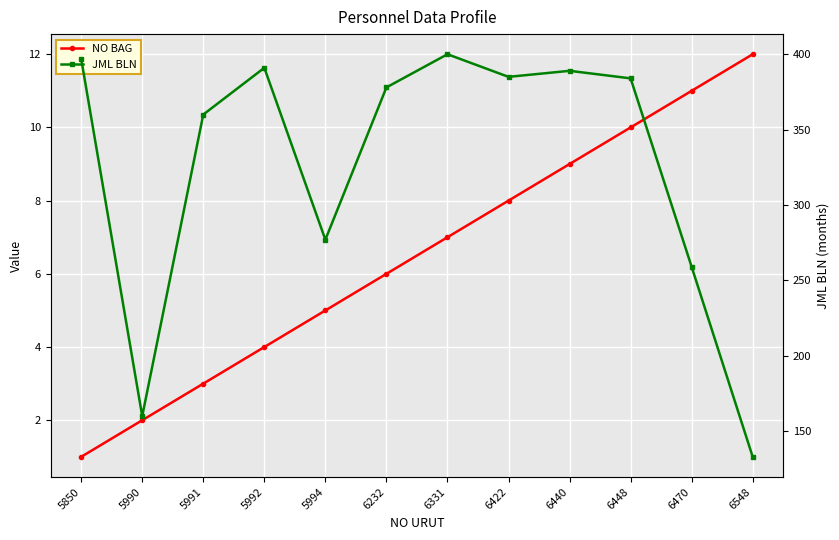

Which series has the largest total across all categories?

JML BLN